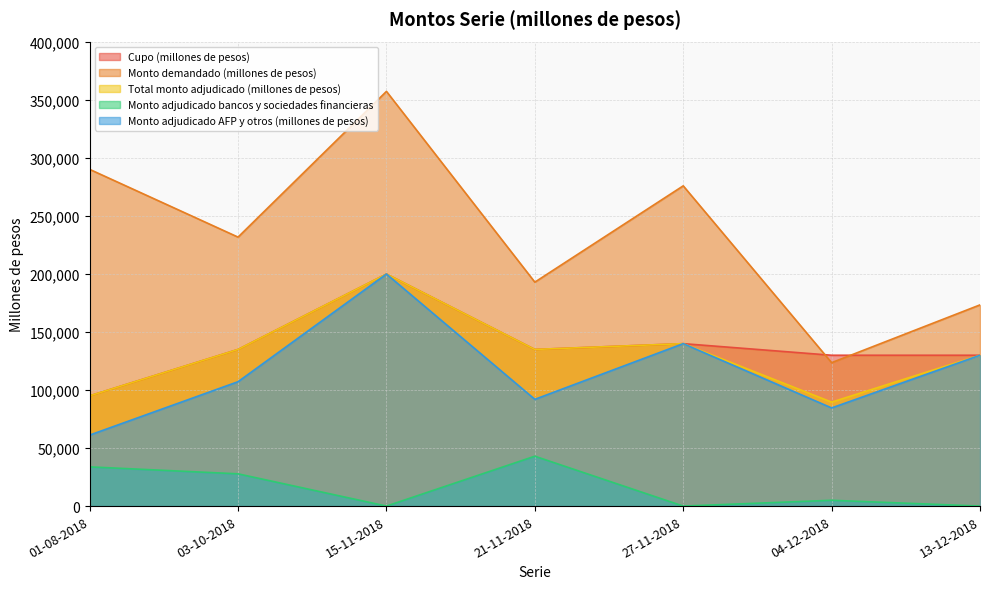

True or false: Monto demandado (millones de pesos) has more than 0 points higher than both neighbors.

True